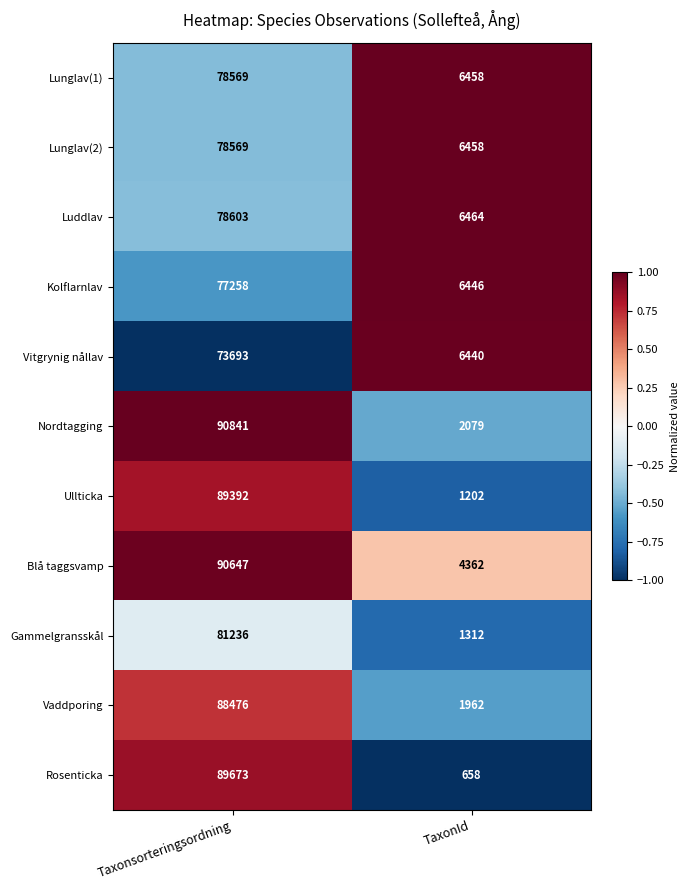

Which series has the largest total across all categories?

Blå taggsvamp